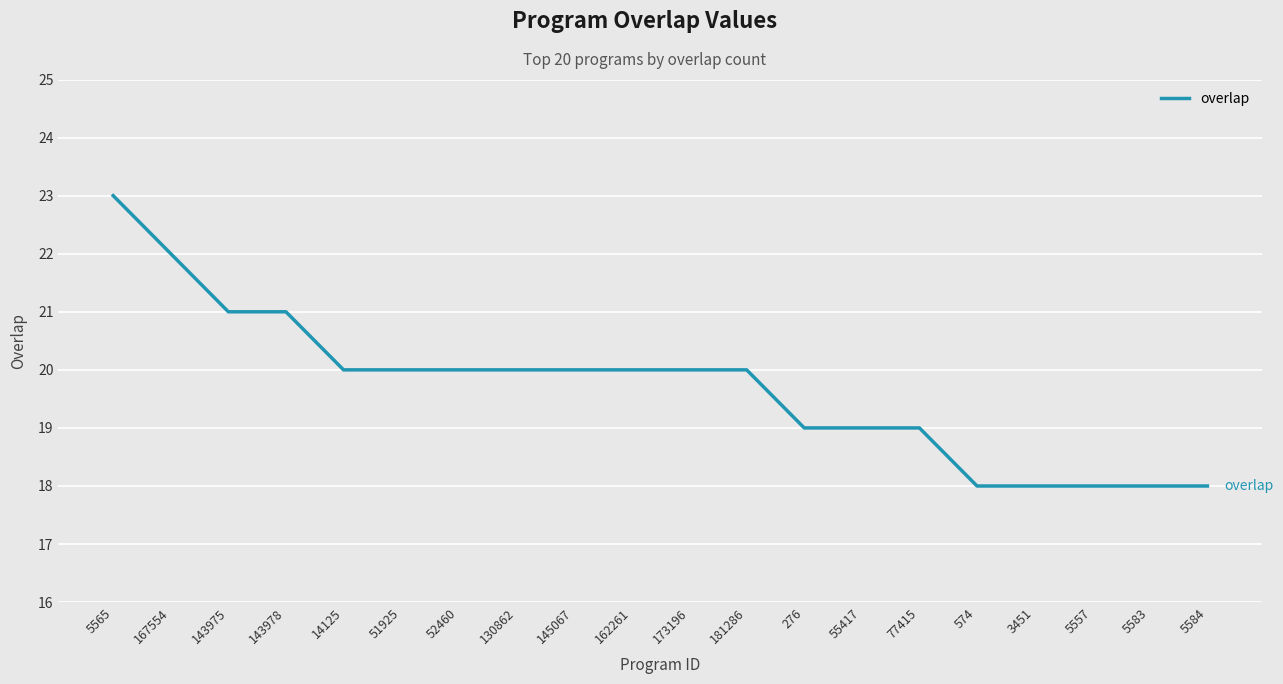

What is the difference between the maximum and minimum values?

5